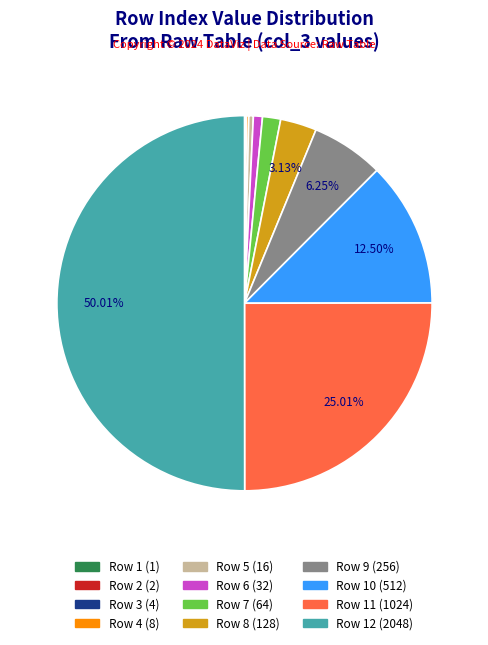

To the nearest percent, what is the difference between the largest and smallest slice percentages?

50%